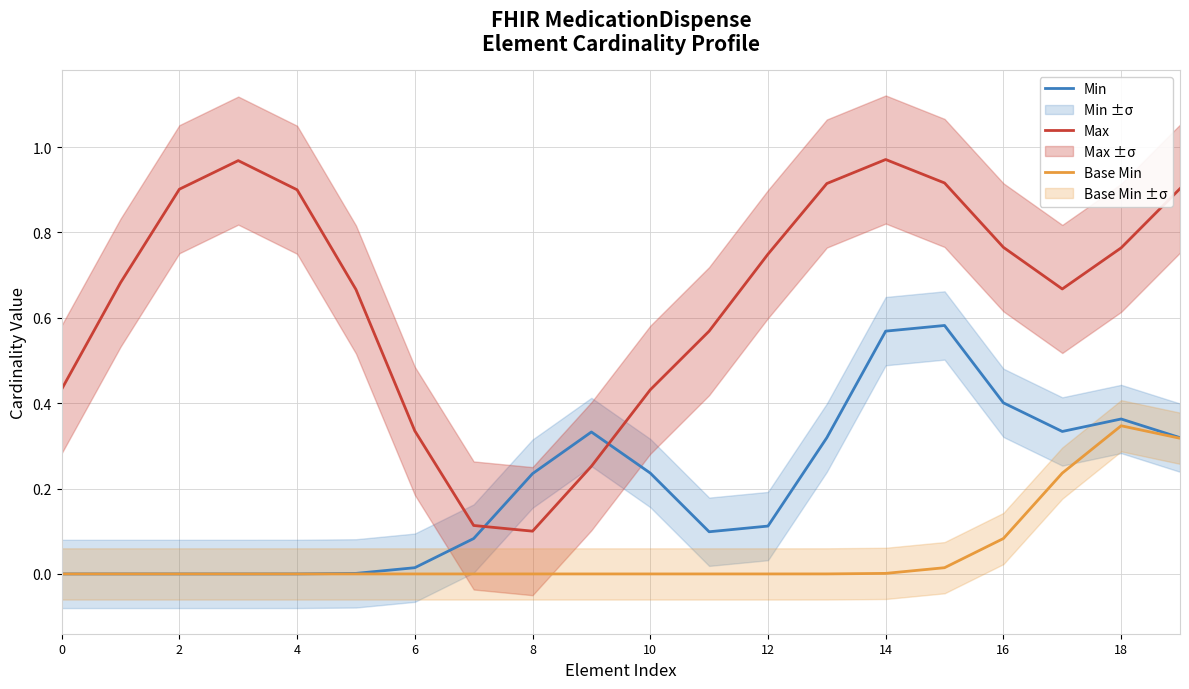

What is the approximate value of Min at 16?

0.4